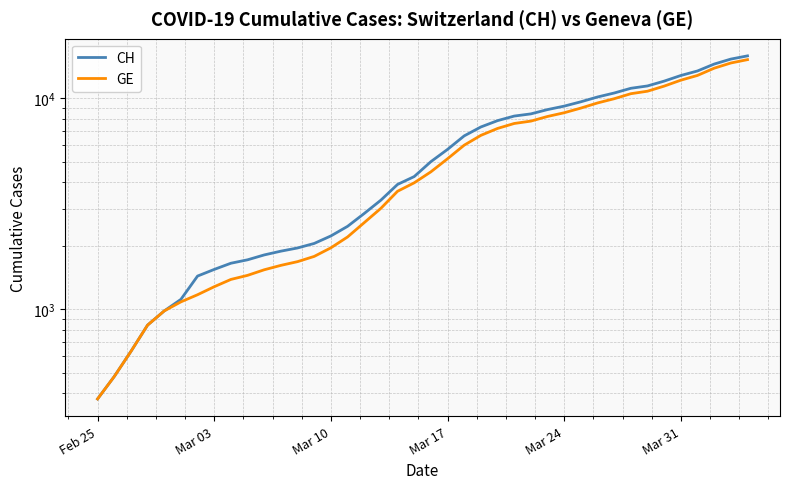

Which category has the lowest value in the GE series?

Feb 25